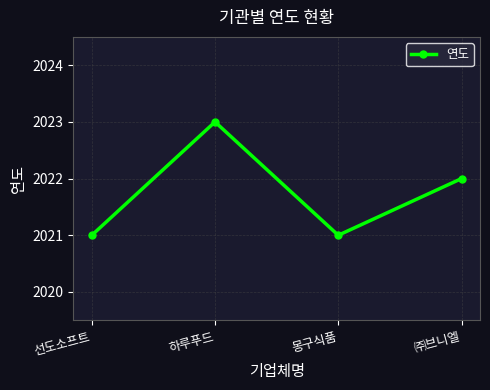

What is the smallest value displayed?

2021